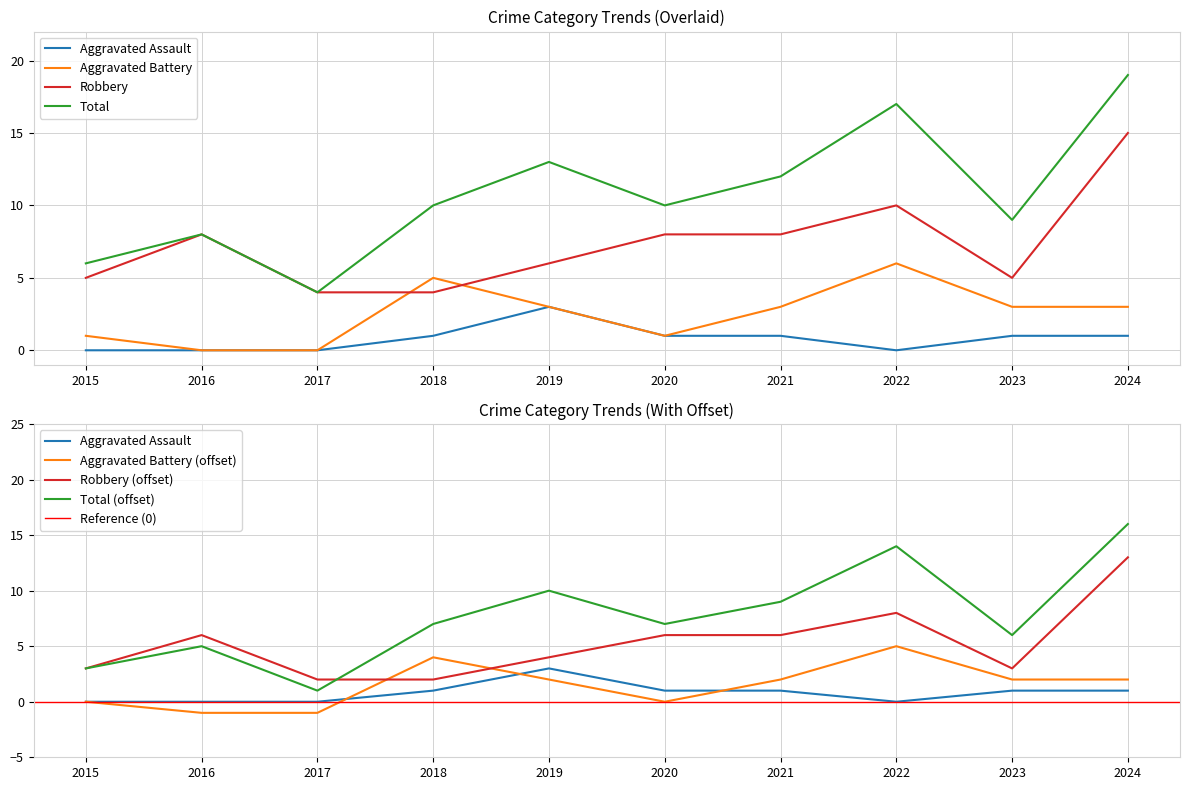

What is the approximate value of Robbery at 2023, to the nearest 5?

5